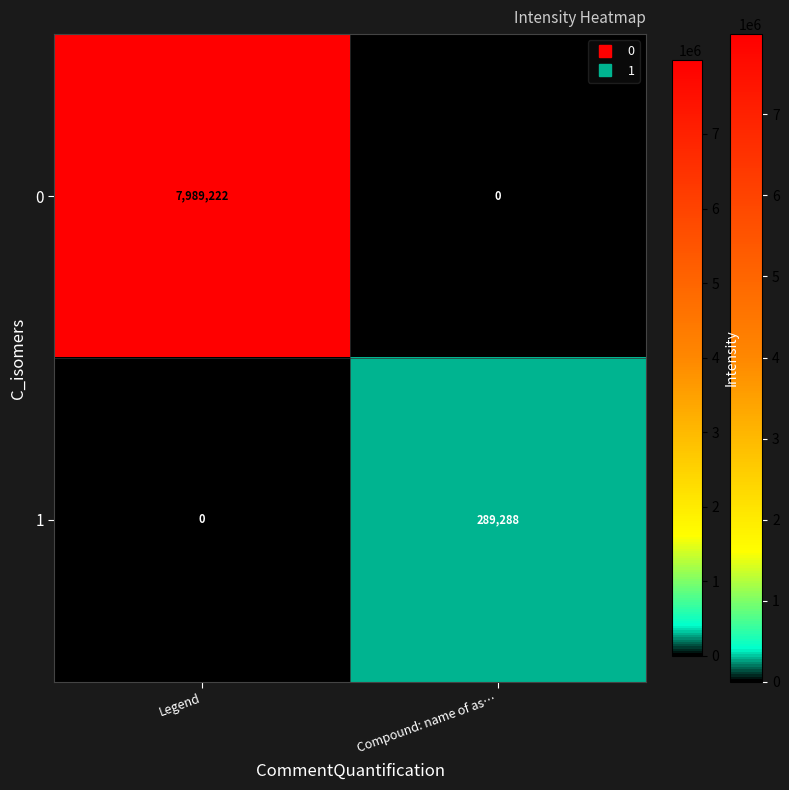

Count the number of data series in this chart.

2